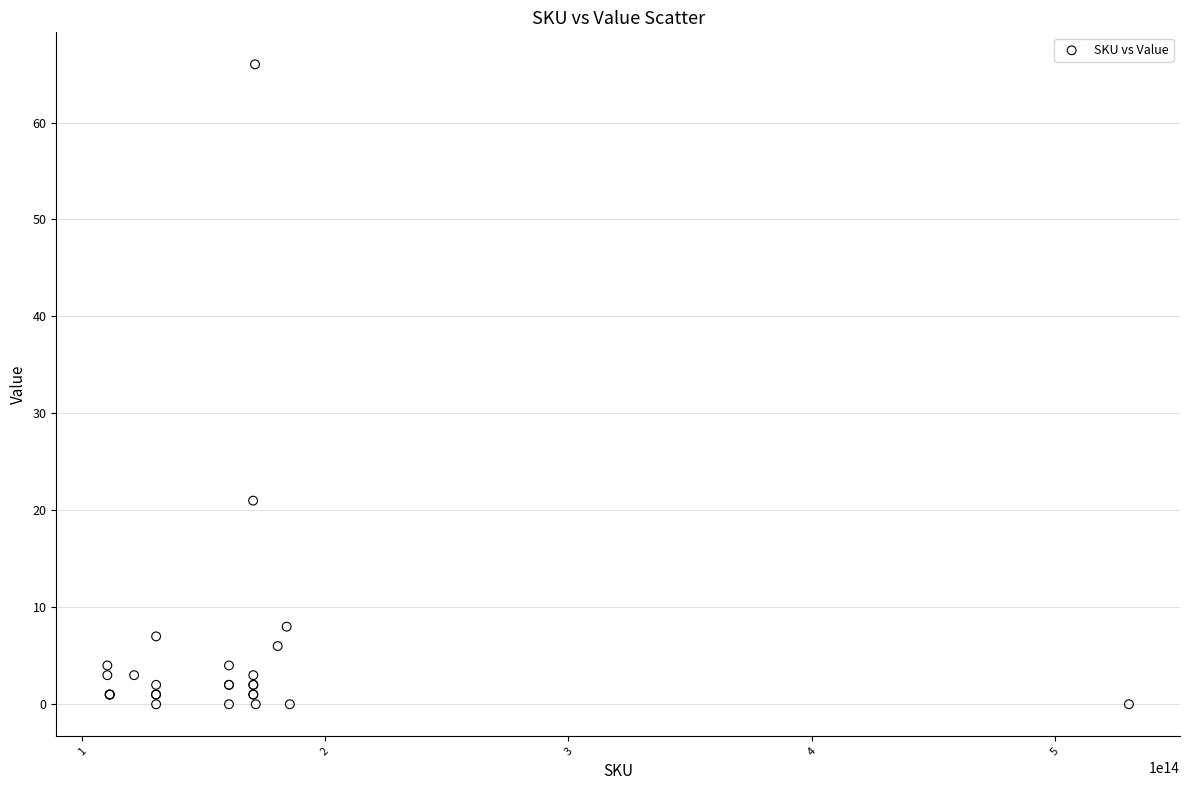

What Y value in the scatter plot is closest to 33?

21